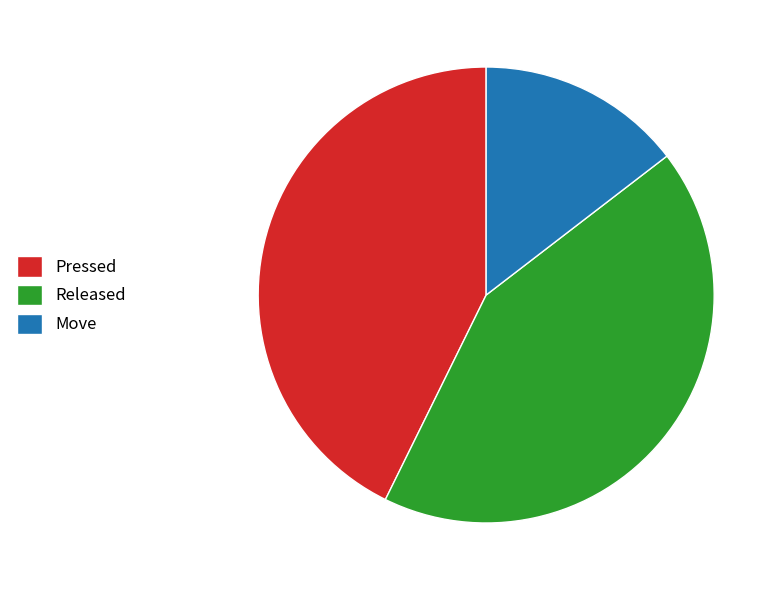

Is there a majority slice in this chart?

No